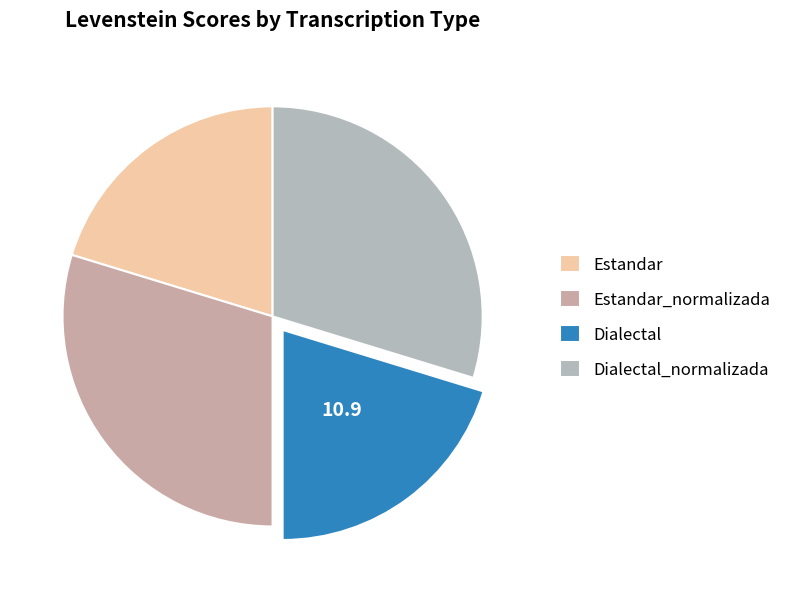

Between Estandar and Estandar_normalizada, which is larger?

Estandar_normalizada